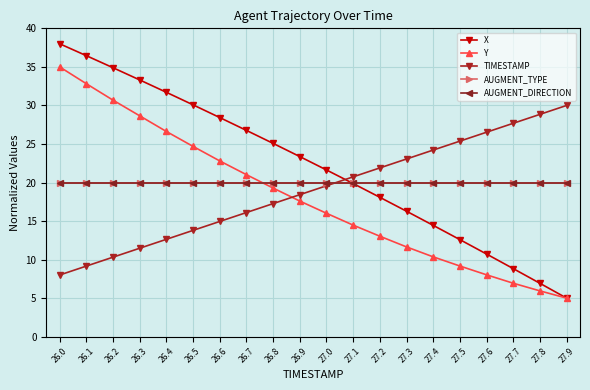

What is the value of the Y point at the 10th from the left?

17.6